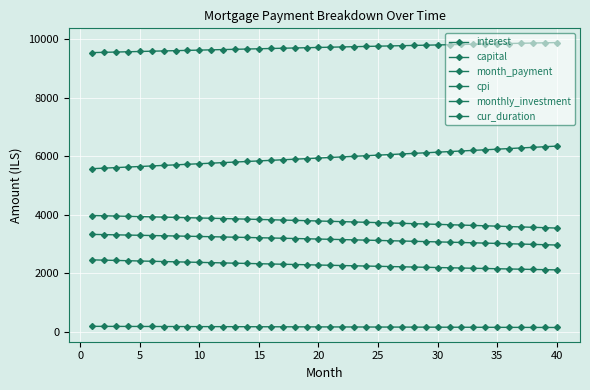

How many lines are shown in the chart?

6